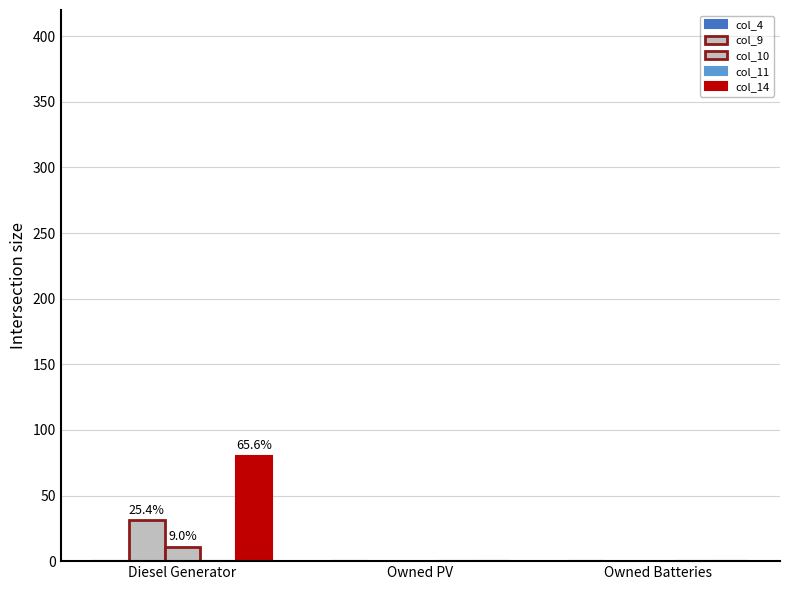

How many values in the col_14 series exceed 0?

1